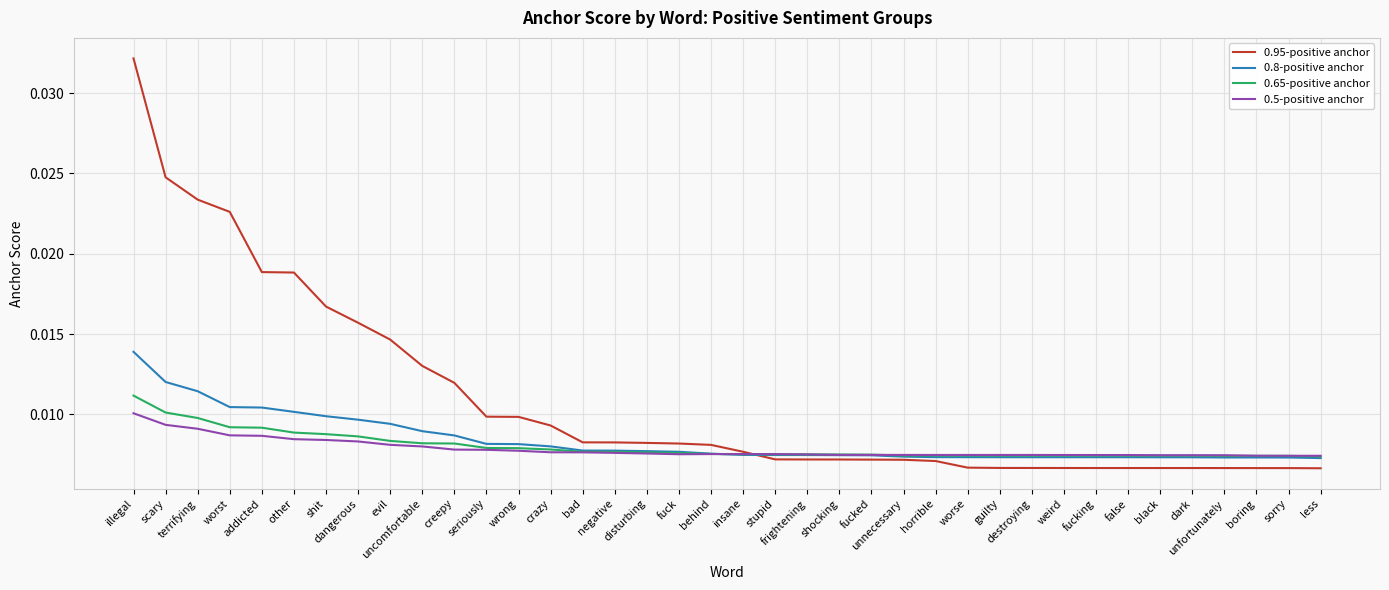

The 0.8-positive anchor series shows 0.0 at evil. True or false?

False